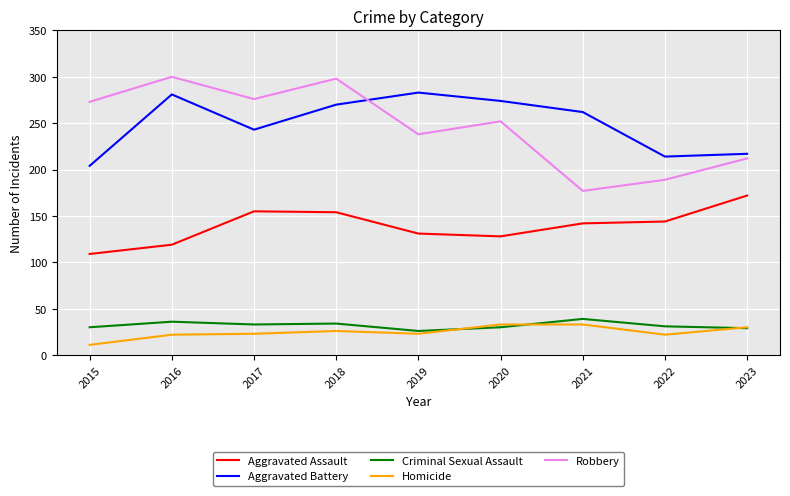

Which series has the widest spread of values?

Robbery